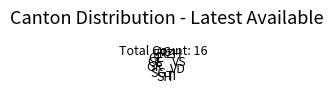

Does any single category account for the majority?

No